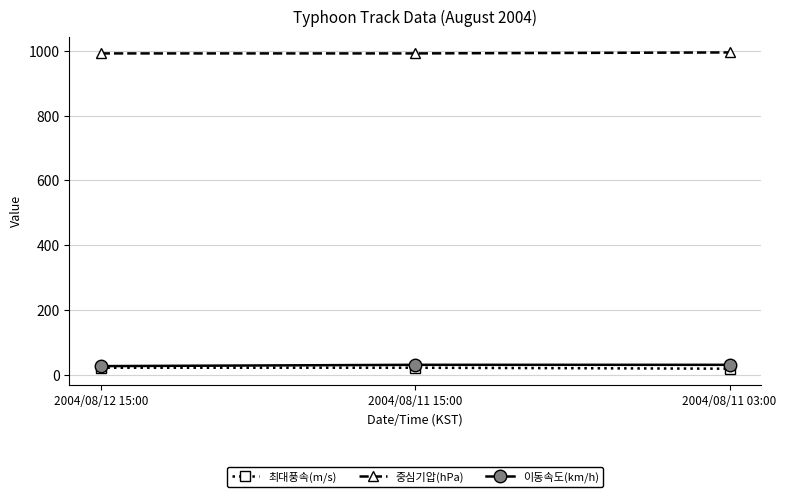

What is the maximum value shown in the chart?

995